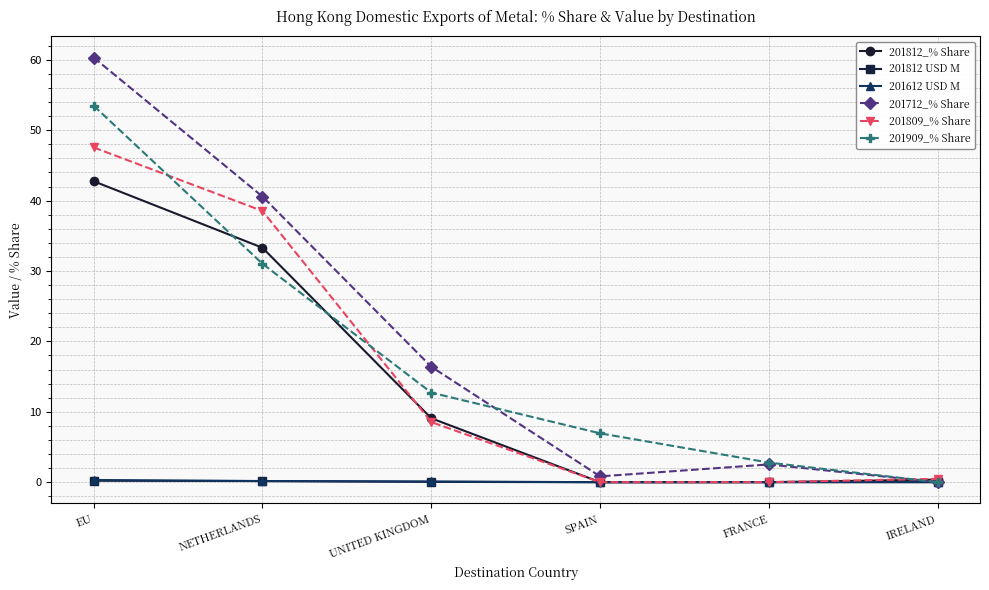

Which series has the largest total across all categories?

201712_% Share